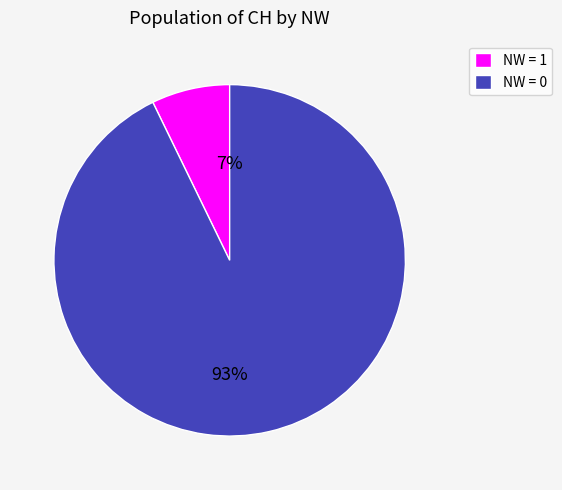

Which has a higher value, NW = 1 or NW = 0?

NW = 0